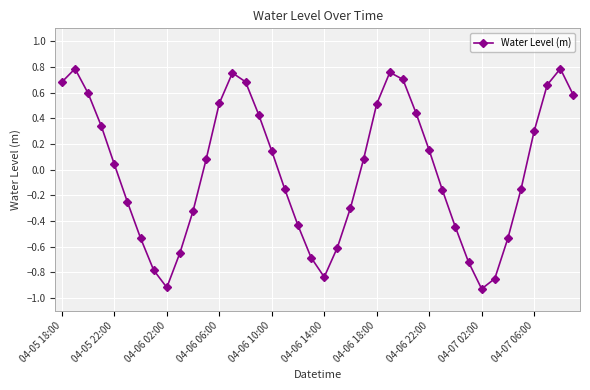

What is the difference between the maximum and minimum values?

1.7